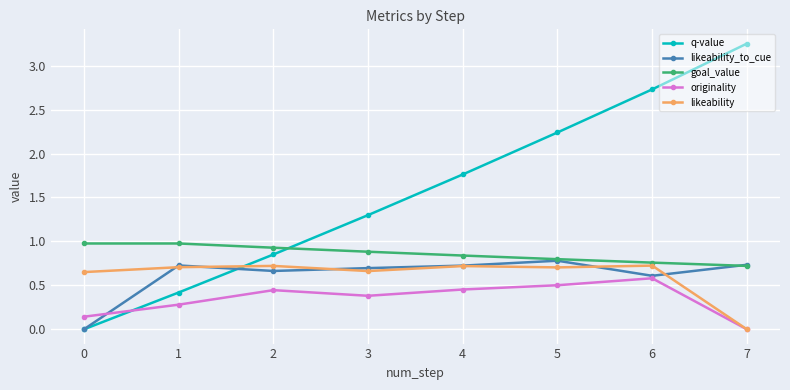

What value does the originality series have at 6?

0.6